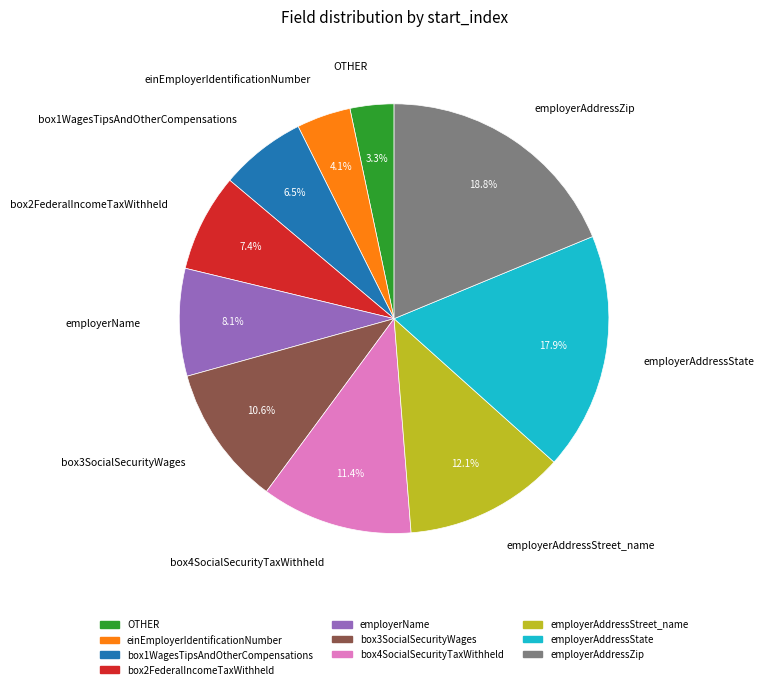

Is it true that employerAddressStreet_name is 21% of the pie?

False